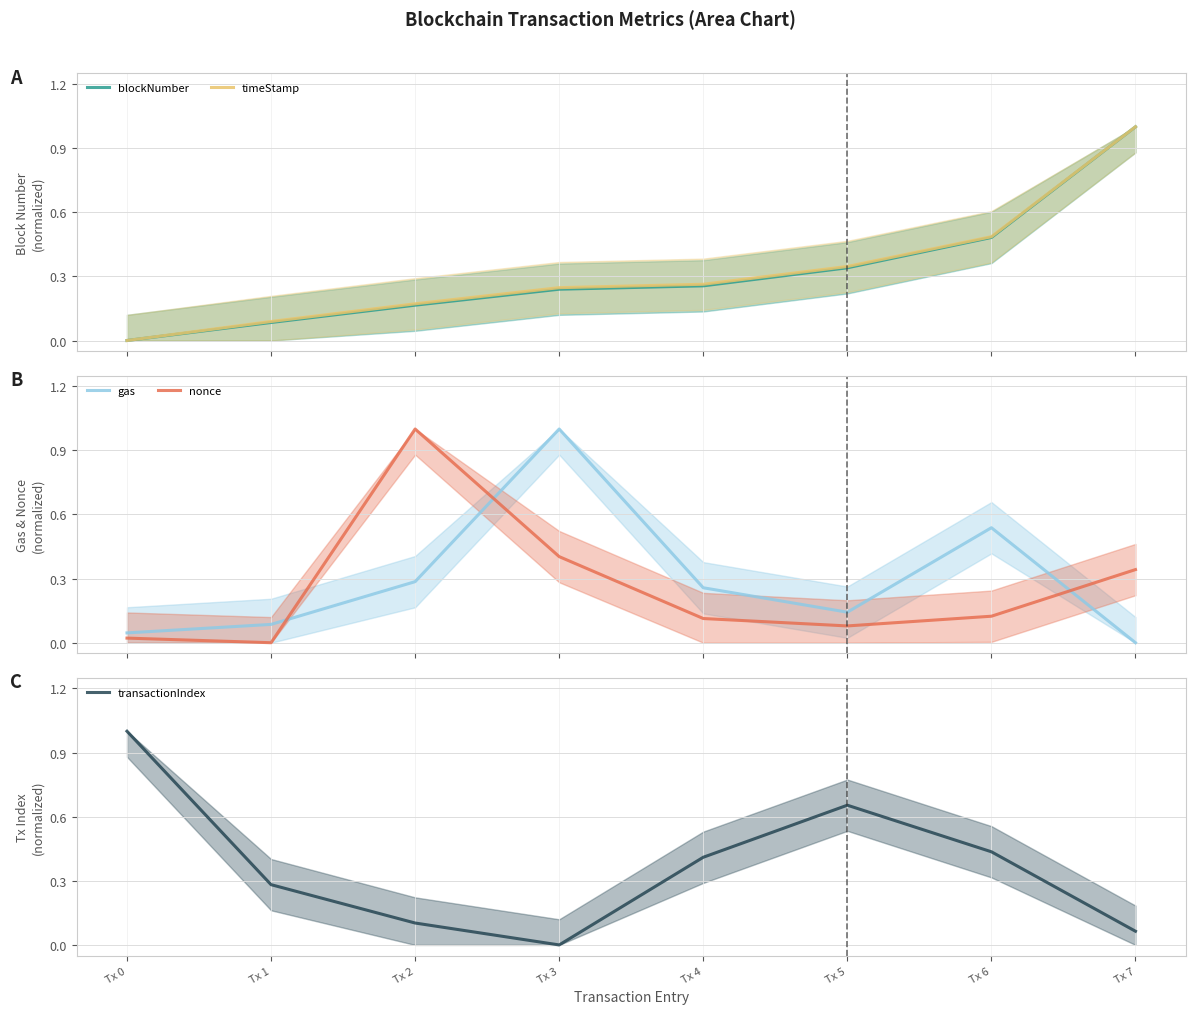

Which category has the lowest value in the nonce series?

Tx 1